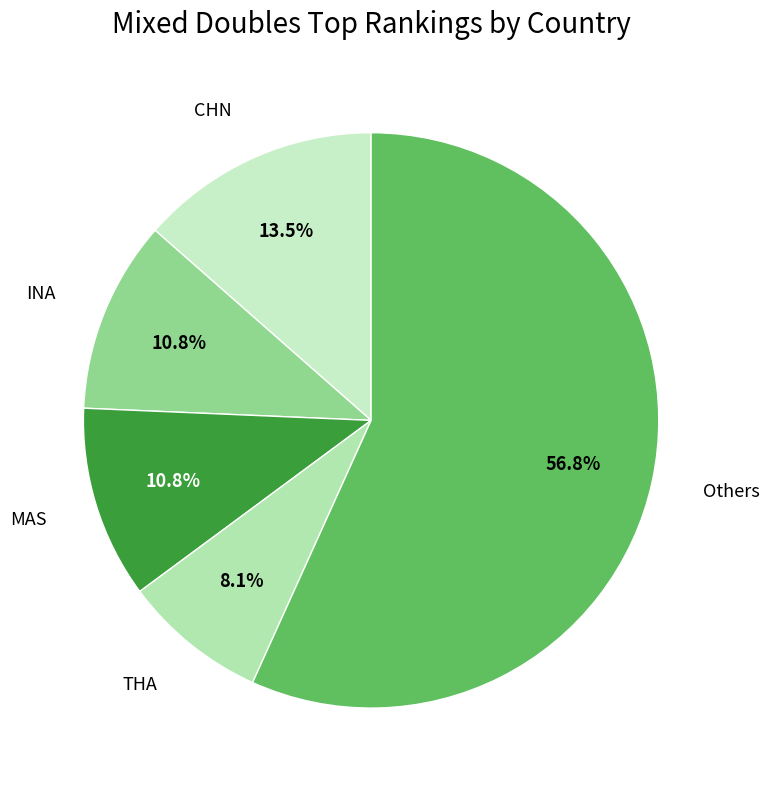

What is the largest slice in the pie chart?

Others